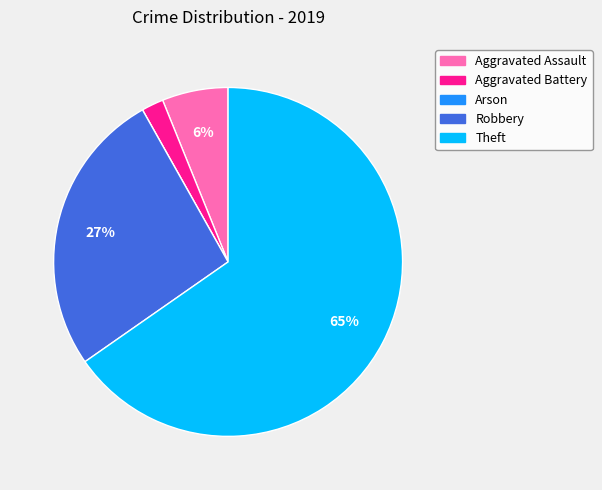

The Aggravated Assault slice represents 6% of the pie. True or false?

True